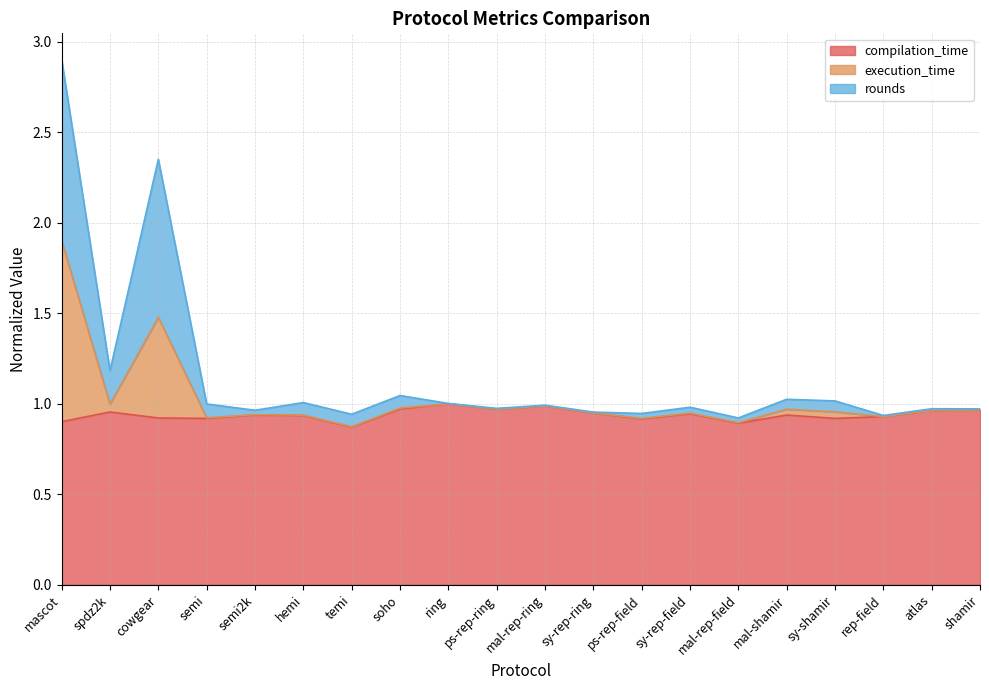

Rank the series at atlas from lowest to highest value.

compilation_time, execution_time, rounds